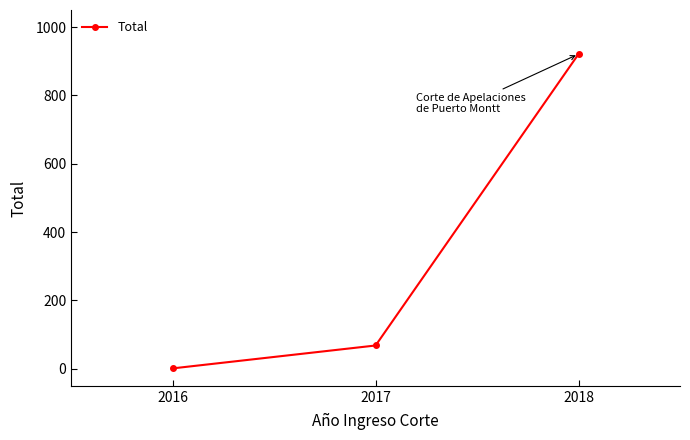

Is it true that the value at 2018 is 639?

False